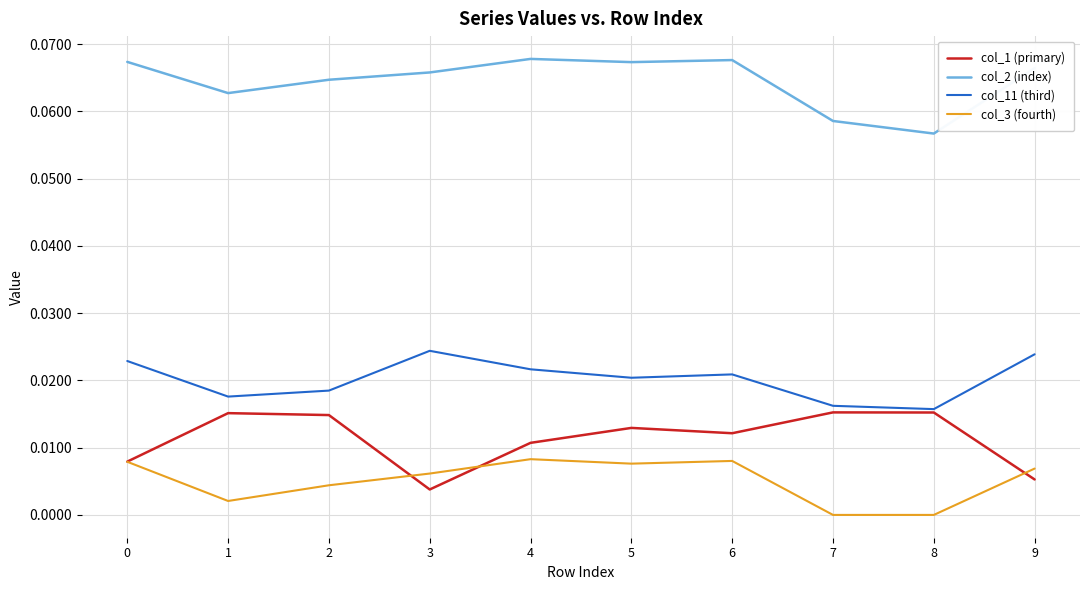

Which category has the lowest value in the col_2 (index) series?

8